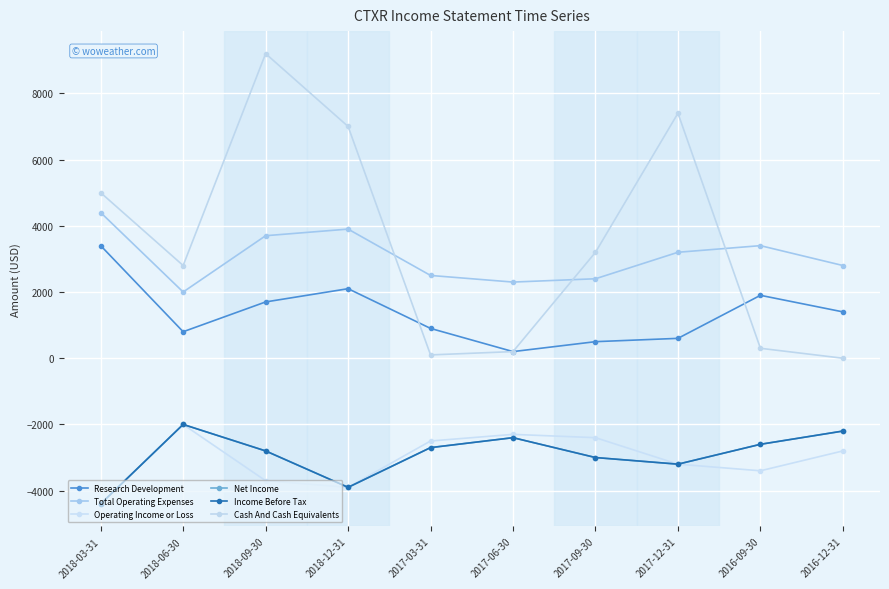

Rank the series at 2017-06-30 from lowest to highest value.

Net Income, Income Before Tax, Operating Income or Loss, Research Development, Cash And Cash Equivalents, Total Operating Expenses